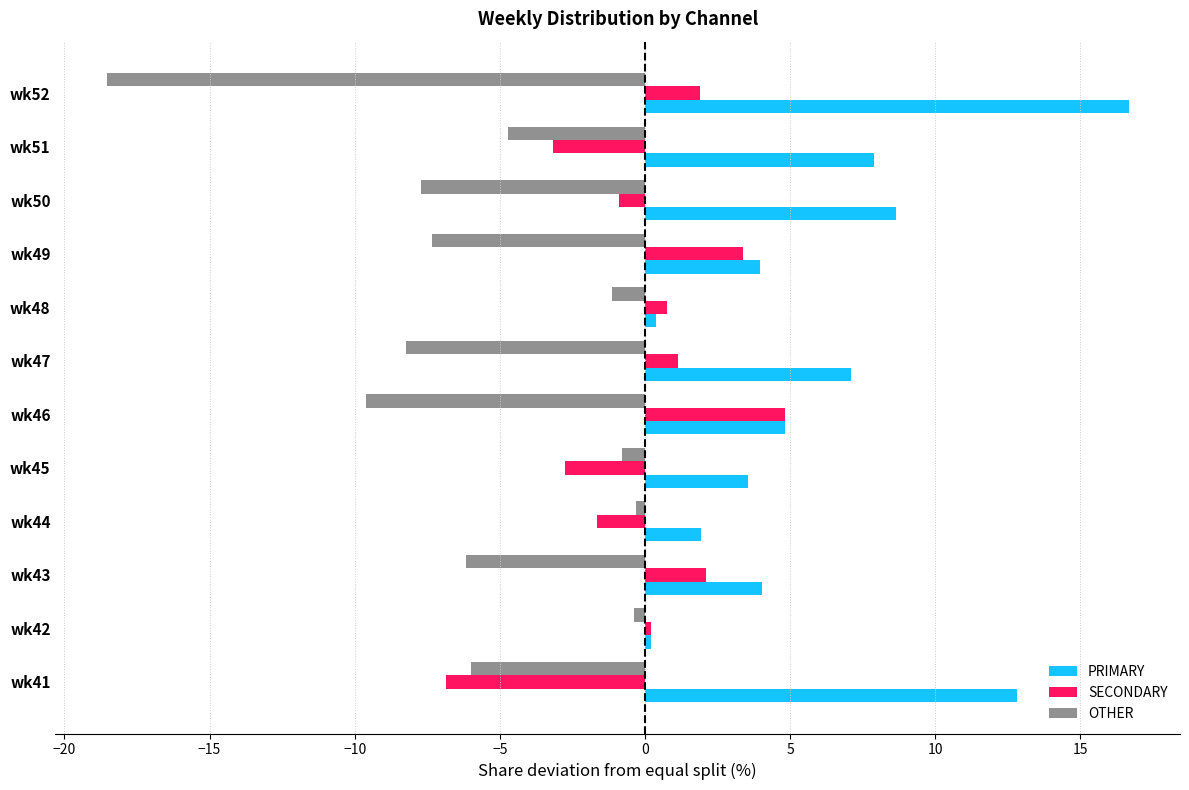

What is the maximum value shown in the chart?

16.7